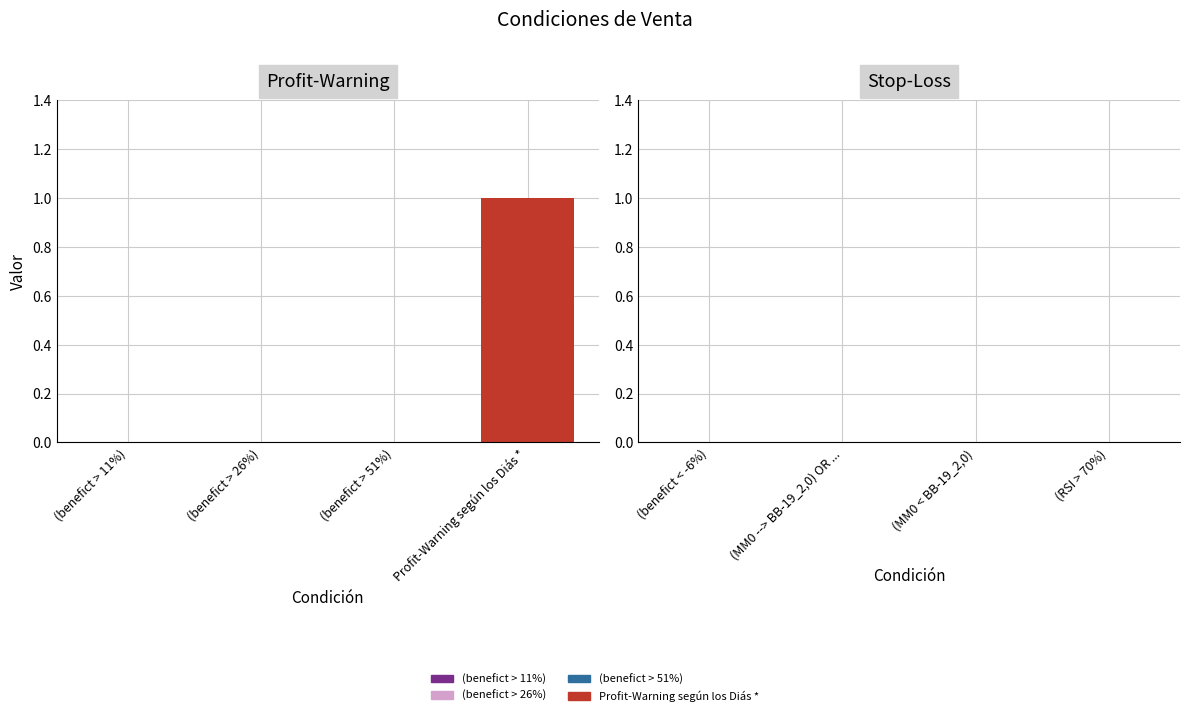

Which has a higher value, (benefict > 26%) or (benefict > 11%)?

(benefict > 26%)